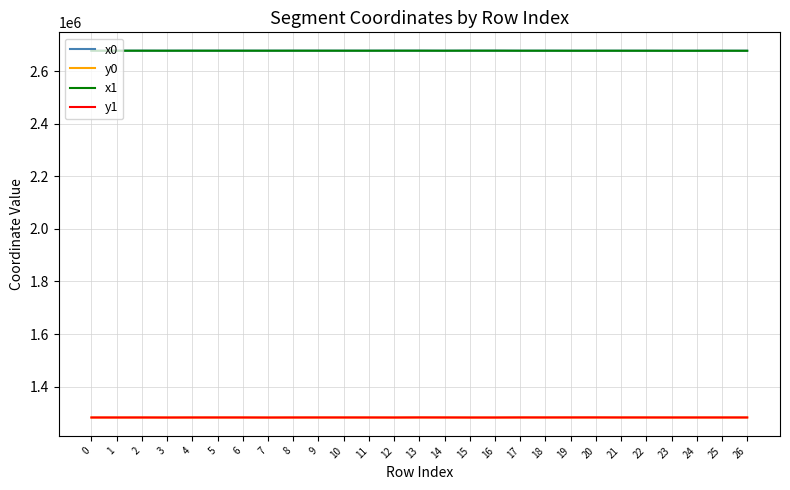

What is the highest value of the y0 series?

1283187.2